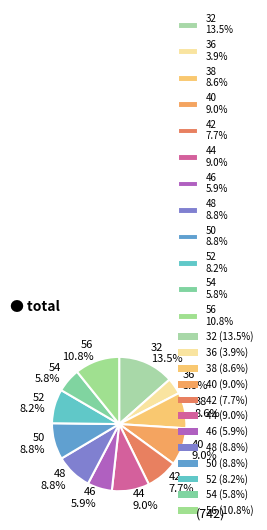

What is the smallest slice in the pie chart?

36 3.9%